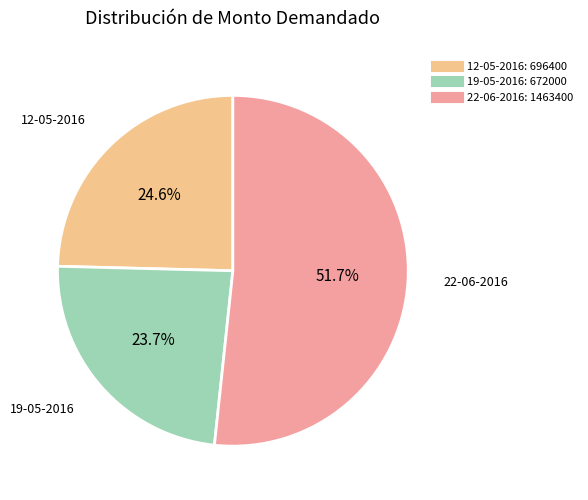

Rank the categories by value from lowest to highest.

19-05-2016, 12-05-2016, 22-06-2016